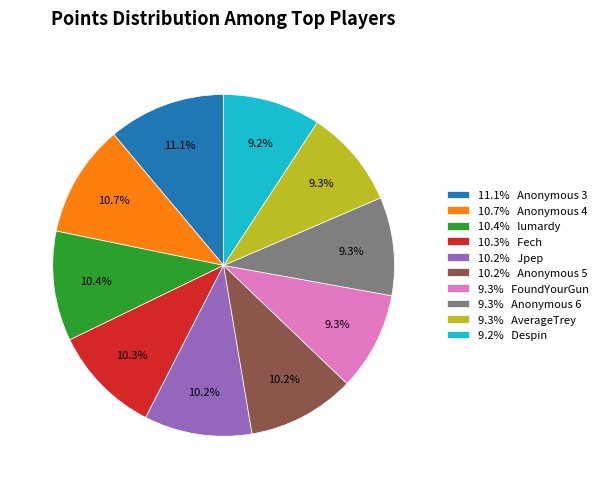

How many segments does this pie chart have?

10